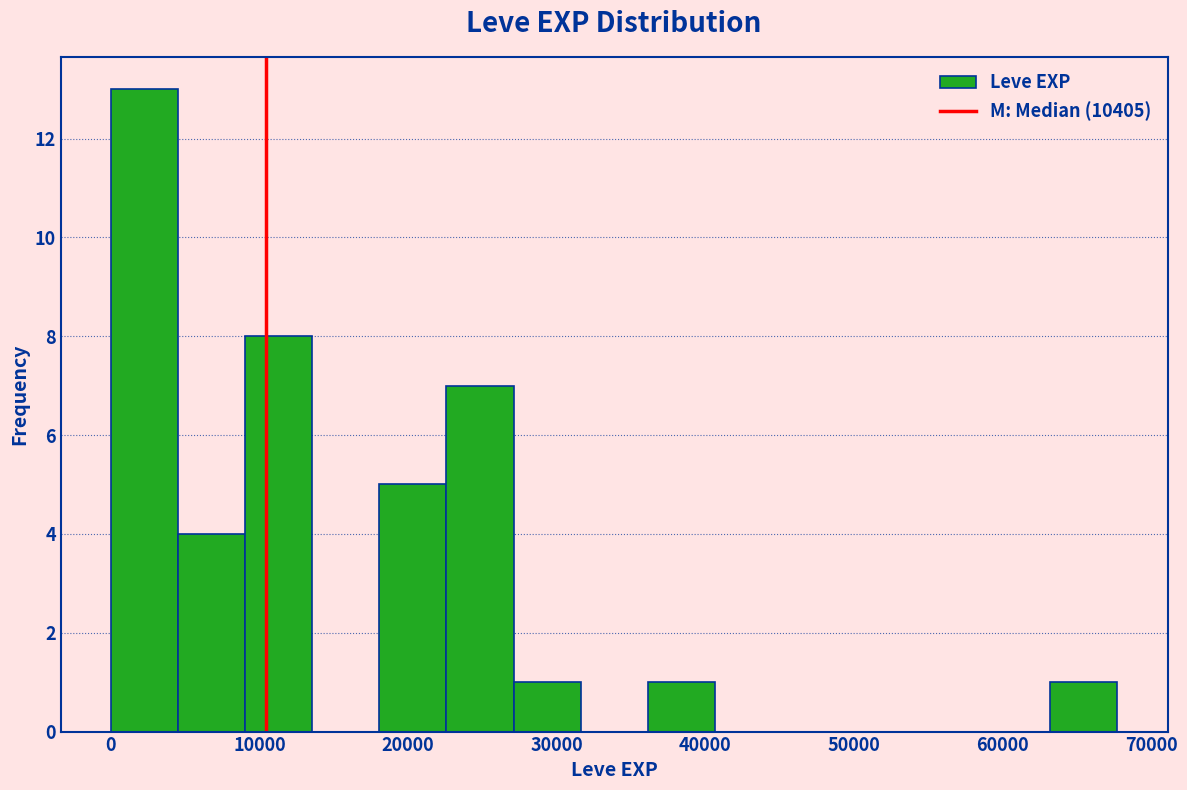

Reading left to right, list every bar in this chart as the range it spans on the x-axis followed by its height. Neither the bar edges nor the heights are printed on the chart, so give them approximately, as read against the axes.

0 to 5000: 13
5000 to 9000: 4
9000 to 14000: 8
14000 to 18000: 0
18000 to 23000: 5
23000 to 27000: 7
27000 to 32000: 1
32000 to 36000: 0
36000 to 41000: 1
41000 to 45000: 0
45000 to 50000: 0
50000 to 54000: 0
54000 to 59000: 0
59000 to 63000: 0
63000 to 68000: 1